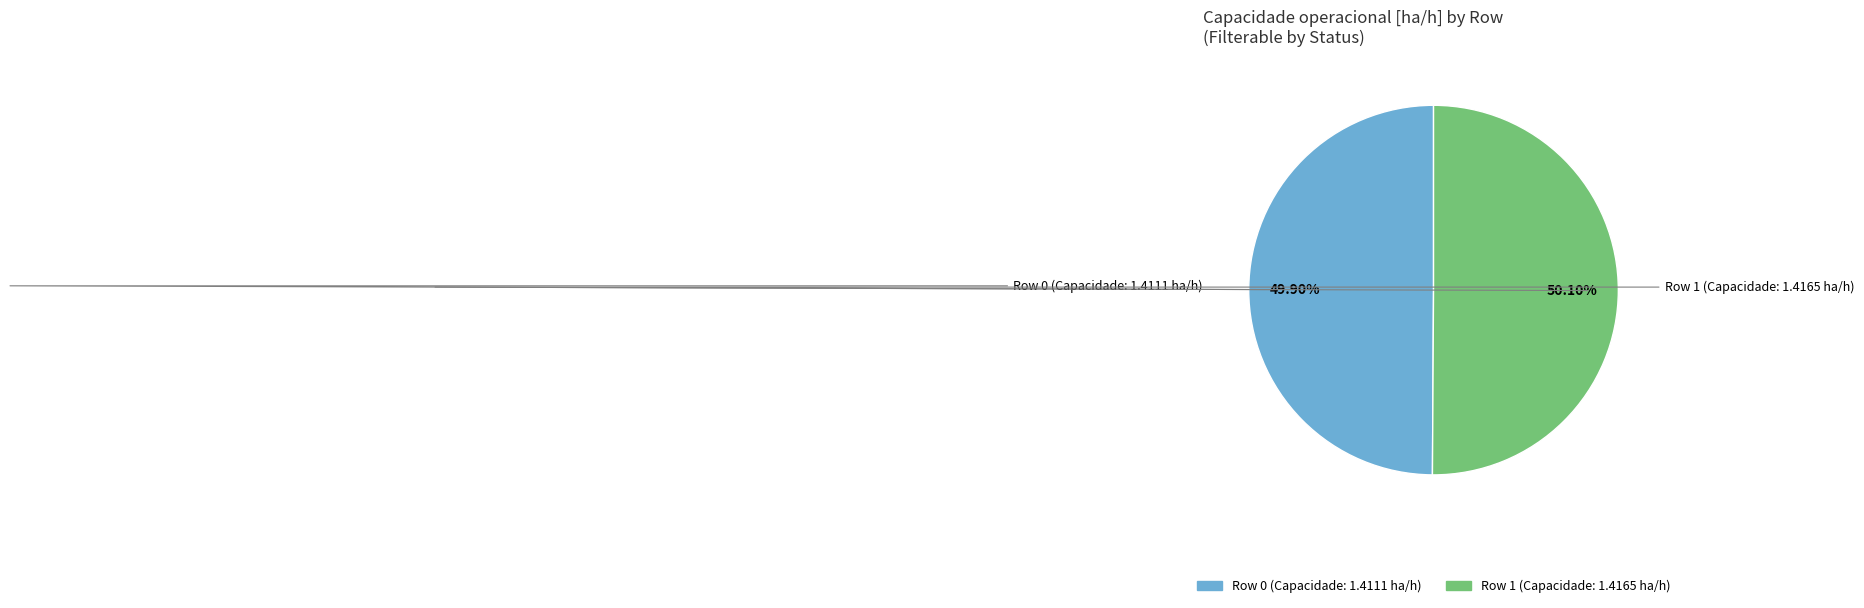

Is there a majority slice in this chart?

Yes